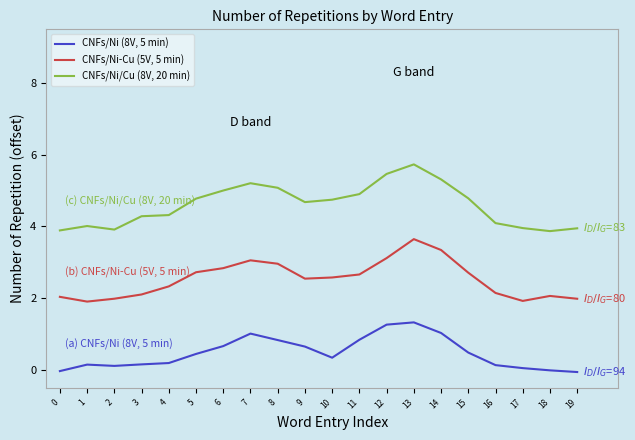

How many series are shown in this chart?

3